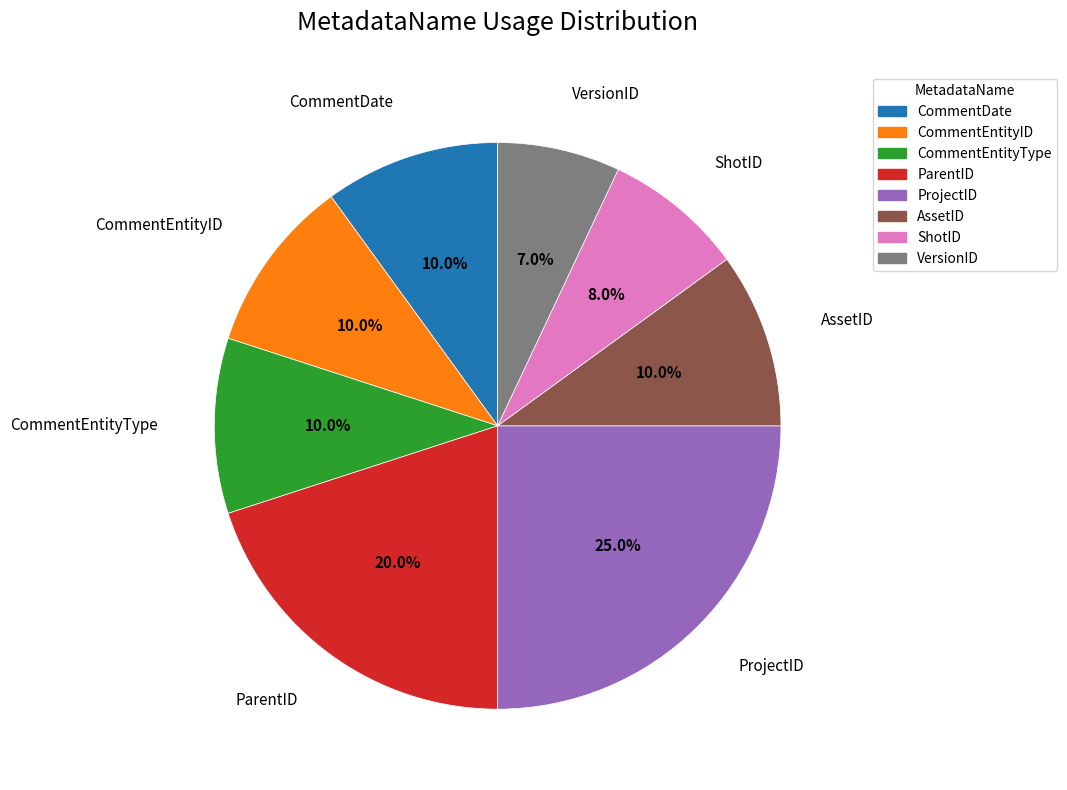

To the nearest percent, what portion does CommentEntityID represent?

10%